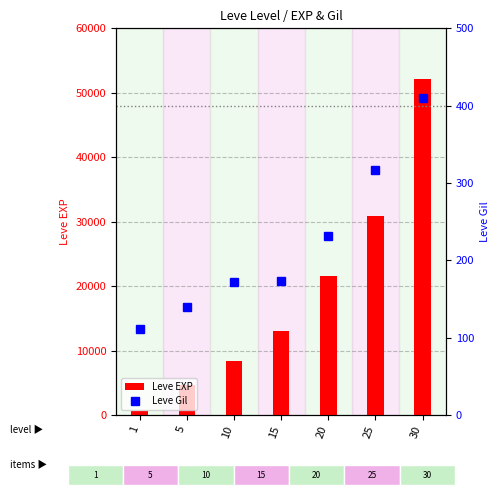

Rank the series by their average value, from lowest to highest.

Leve Gil, Leve EXP